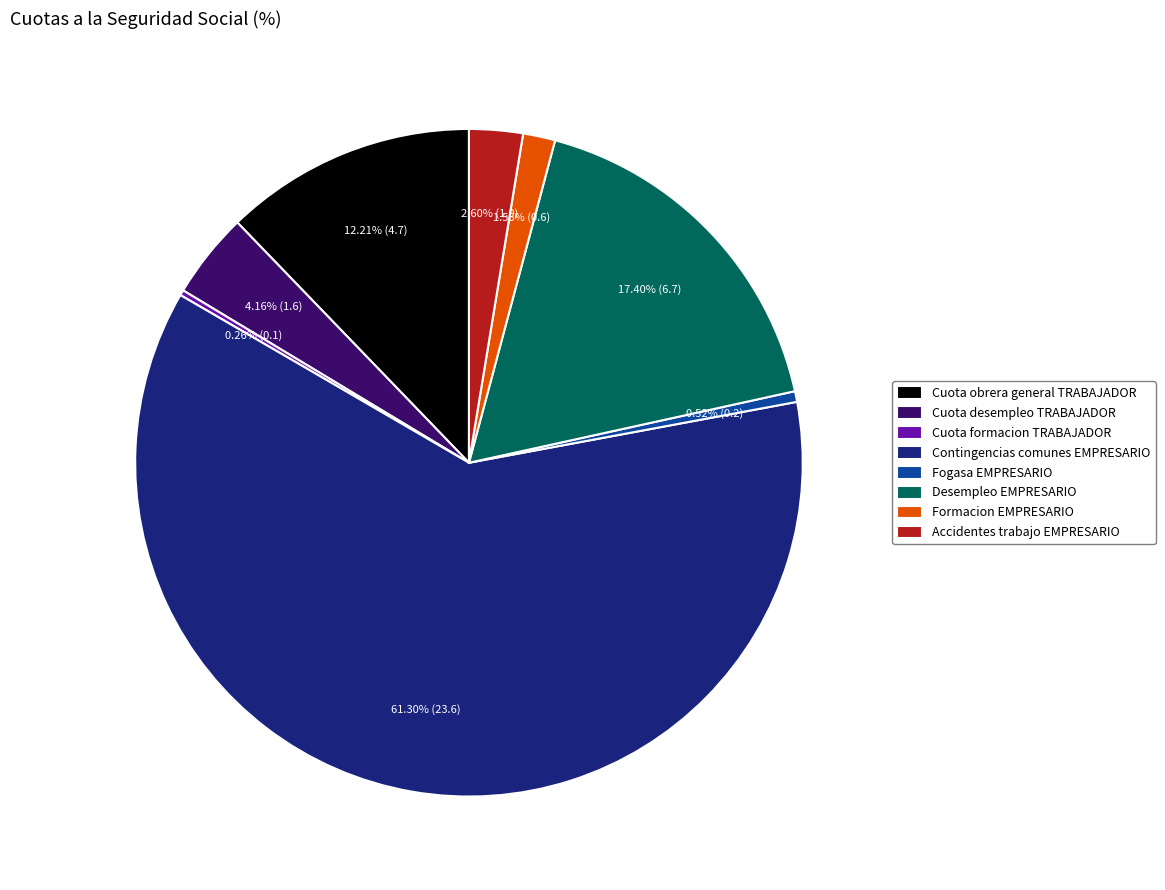

To the nearest percent, what percentage of the pie is Cuota desempleo TRABAJADOR?

4%